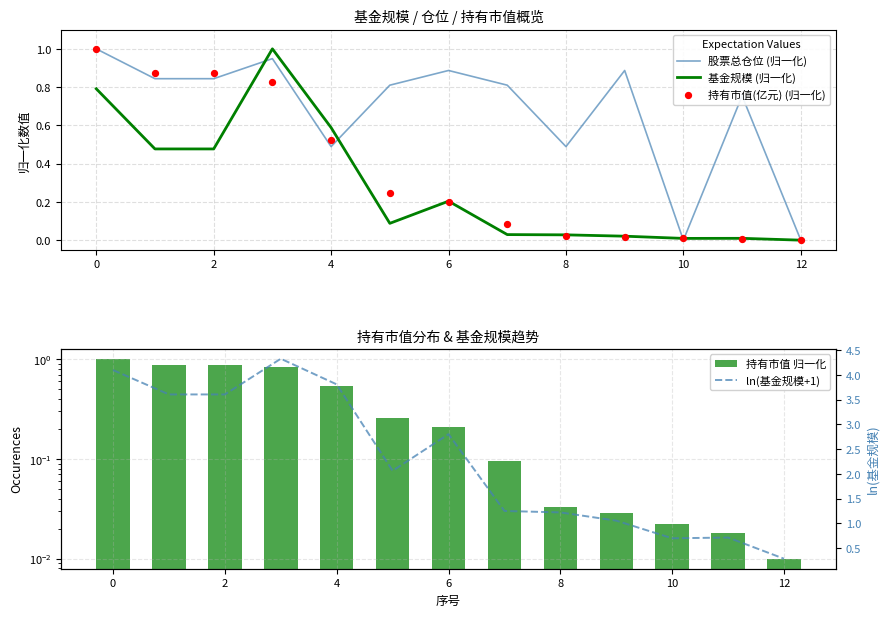

The value of 股票总仓位 (归一化) at 0 is 0.3. True or false?

False